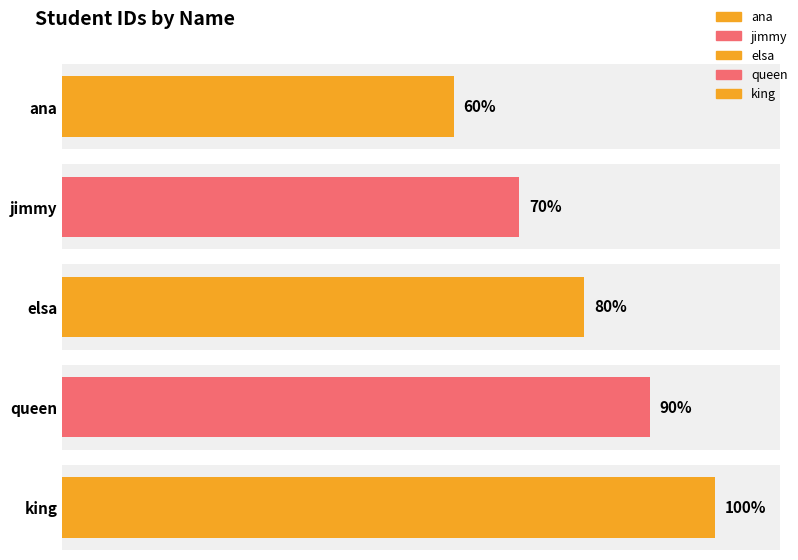

What is the ratio of the value at jimmy to the value at elsa?

0.9